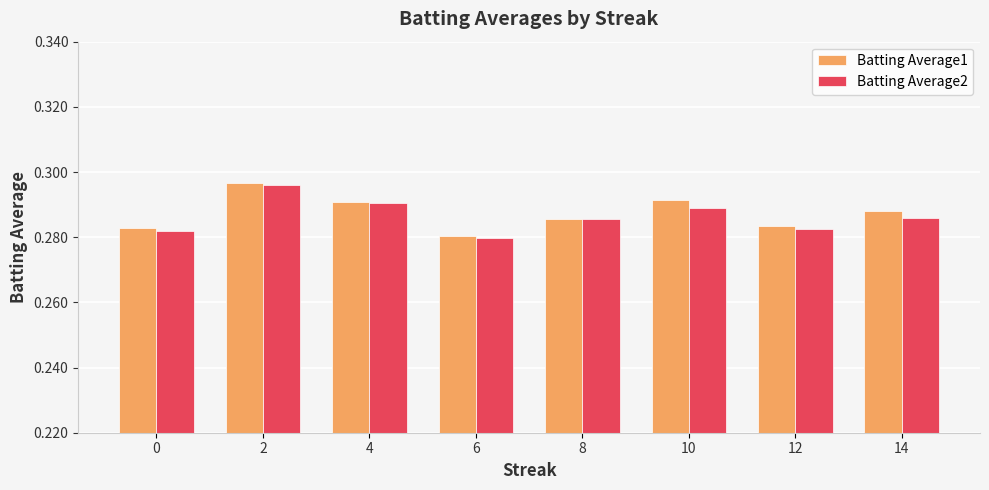

Is it true that Batting Average1 equals 0.5 at 2?

False